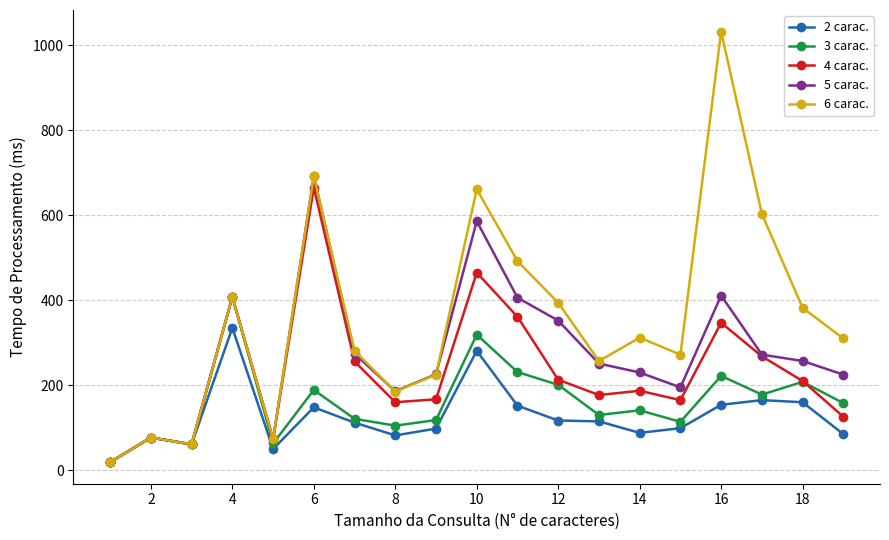

What are all the series names shown in the legend?

2 carac., 3 carac., 4 carac., 5 carac., 6 carac.